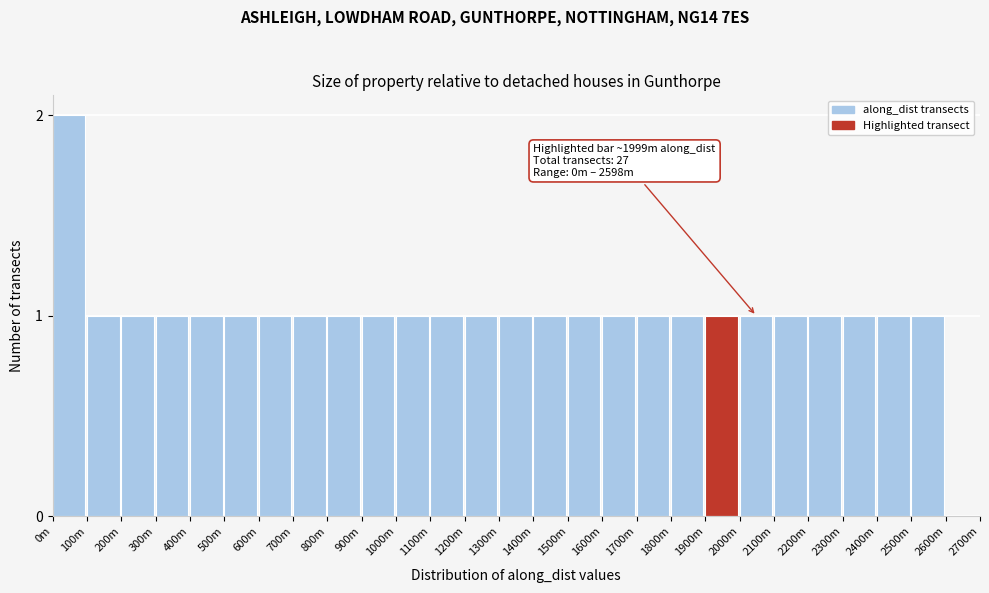

Reading left to right, extract all data points from this chart.

0m=2	100m=1	200m=1	300m=1	400m=1	500m=1	600m=1	700m=1	800m=1	900m=1	1000m=1	1100m=1	1200m=1	1300m=1	1400m=1	1500m=1	1600m=1	1700m=1	1800m=1	1900m=1	2000m=1	2100m=1	2200m=1	2300m=1	2400m=1	2500m=1	2600m=0